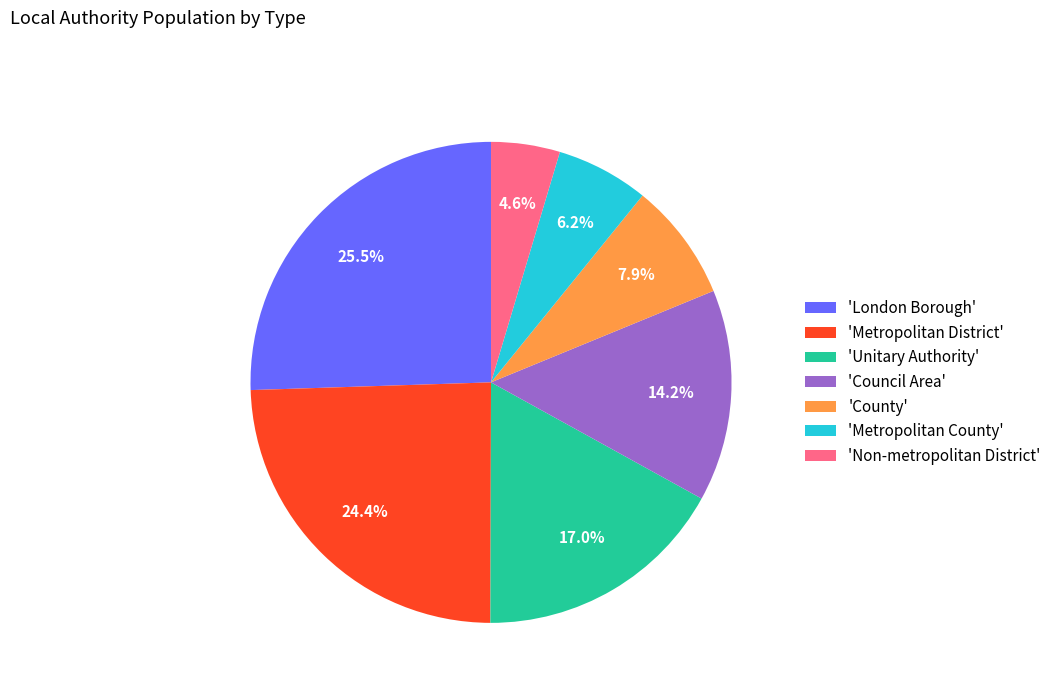

Rank the categories by value from highest to lowest.

'London Borough', 'Metropolitan District', 'Unitary Authority', 'Council Area', 'County', 'Metropolitan County', 'Non-metropolitan District'